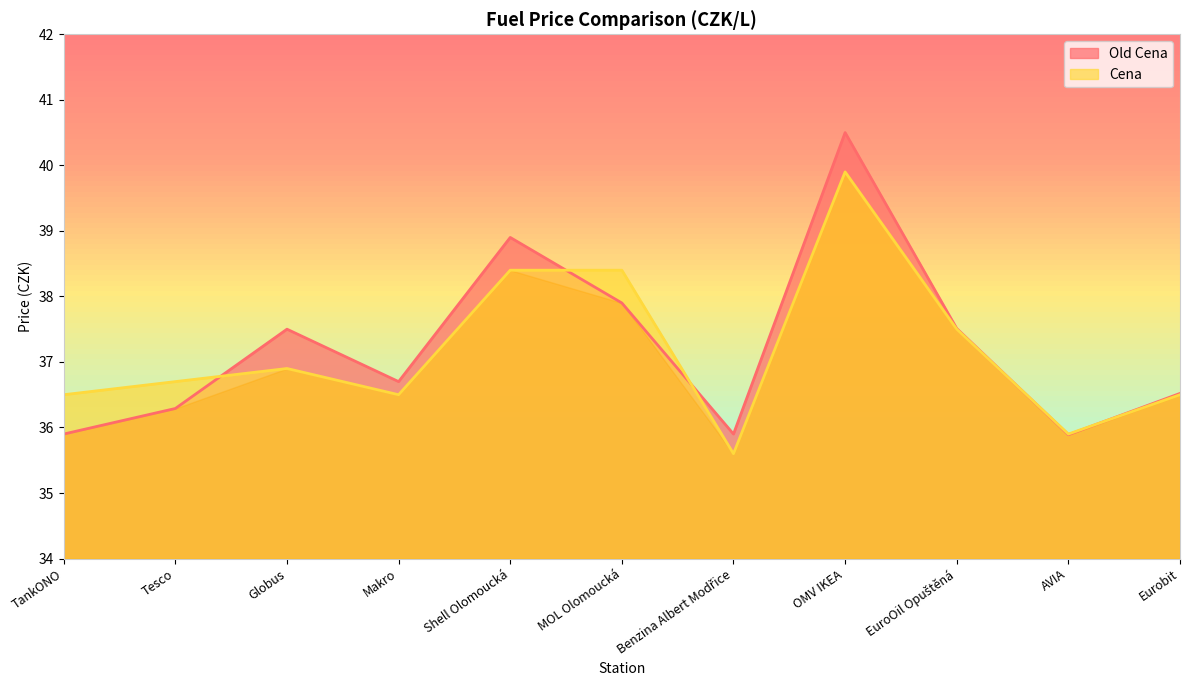

What is the sum of all Old Cena values?

409.5